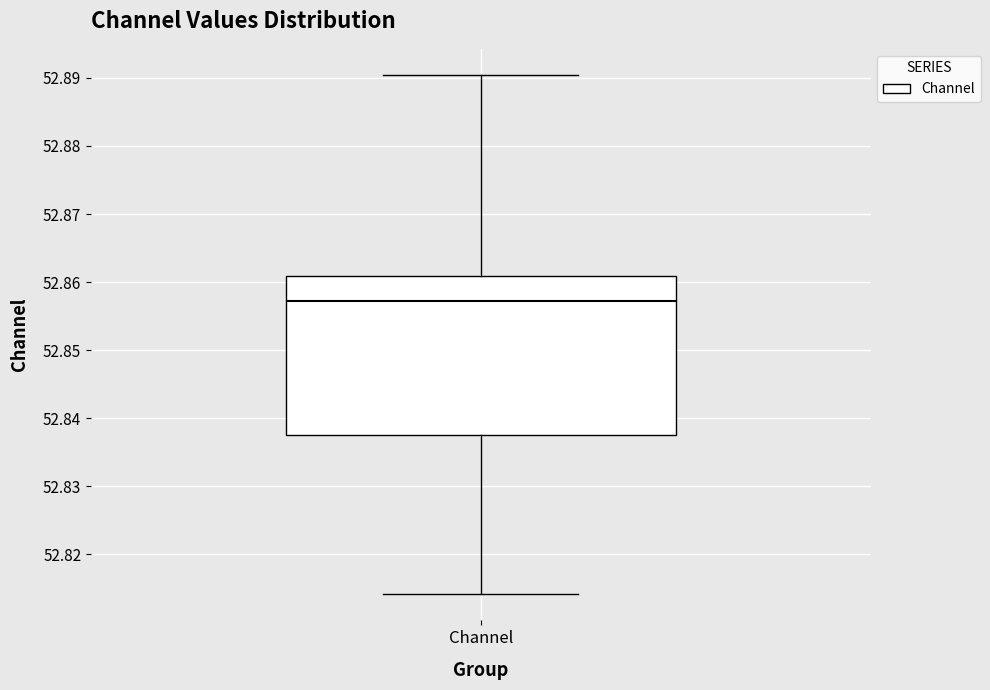

Transcribe this box plot: give where the median line is, the range the box spans, and where the two whiskers end, as read against the y-axis. The values are not printed on the chart, so give them approximately, as read against the axis.

median 52.857, box 52.838 to 52.861, whiskers 52.814 to 52.890